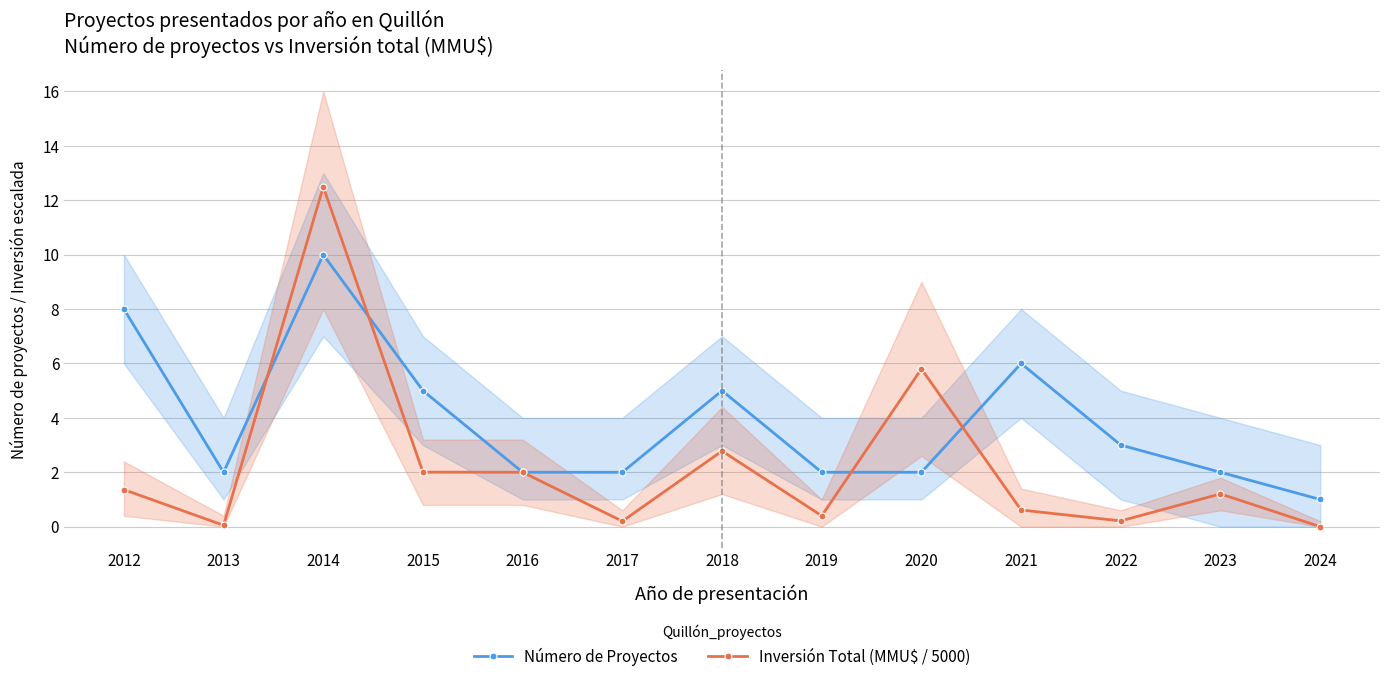

How many times do Inversión Total (MMU$ / 5000) and Número de Proyectos cross each other?

4